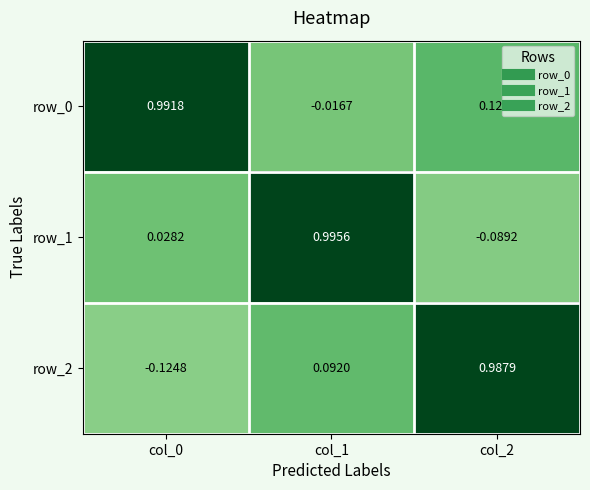

What is the average value of the row_0 series?

0.4